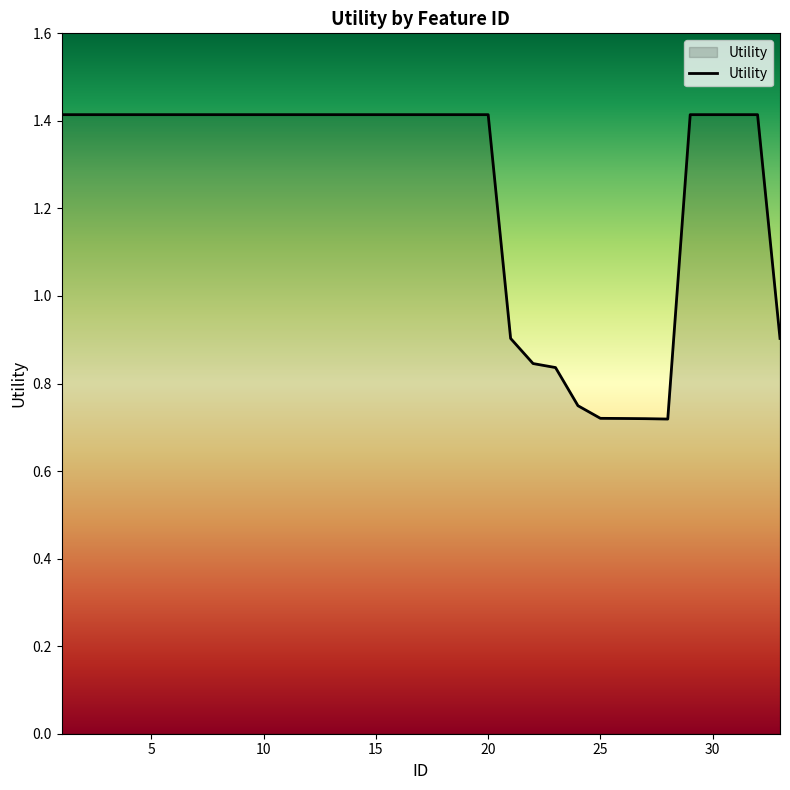

Does the chart display data point markers on the line(s)?

No